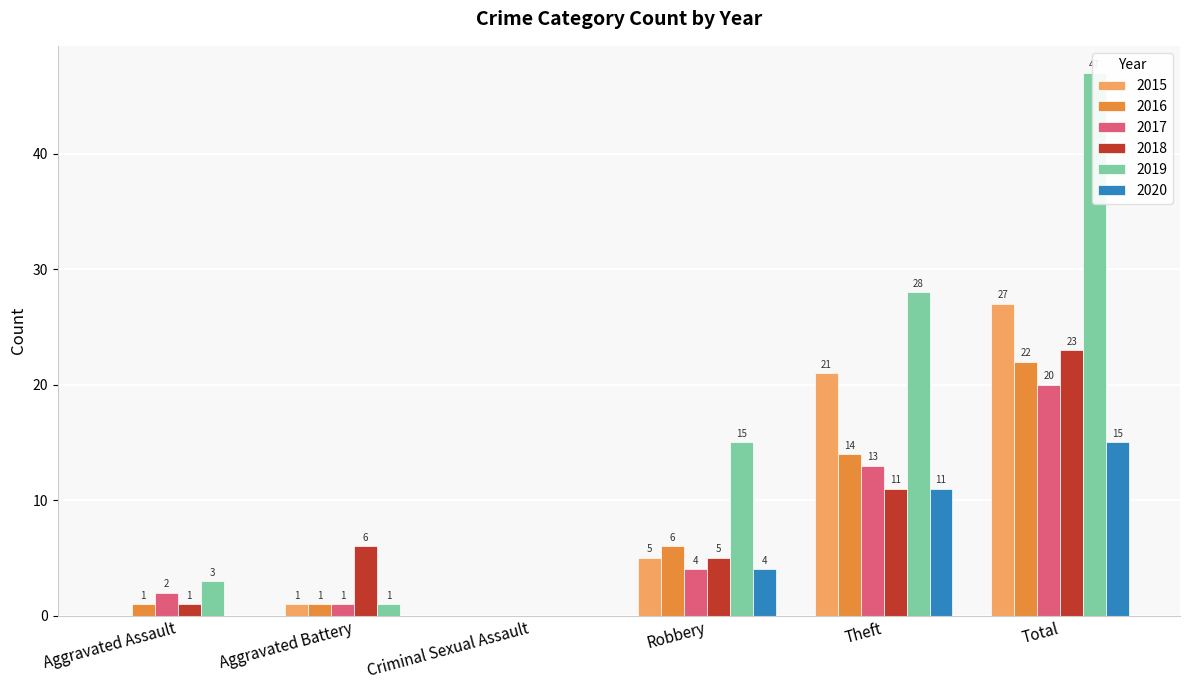

At how many categories does at least one series exceed 19?

2